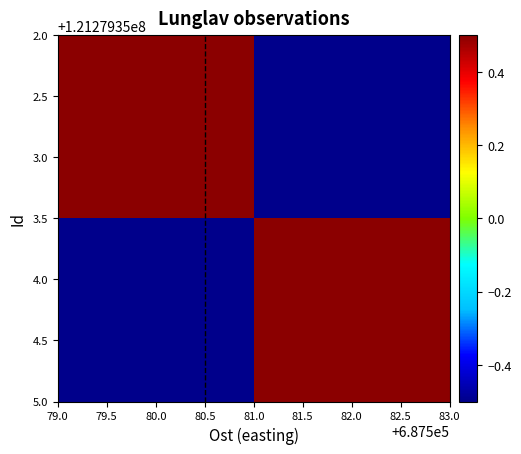

What is the maximum value shown in the chart?

0.5